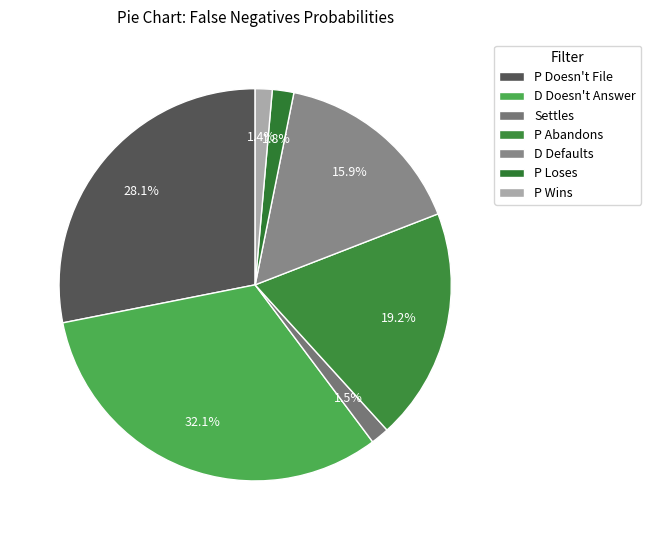

Count the number of slices in the pie.

7